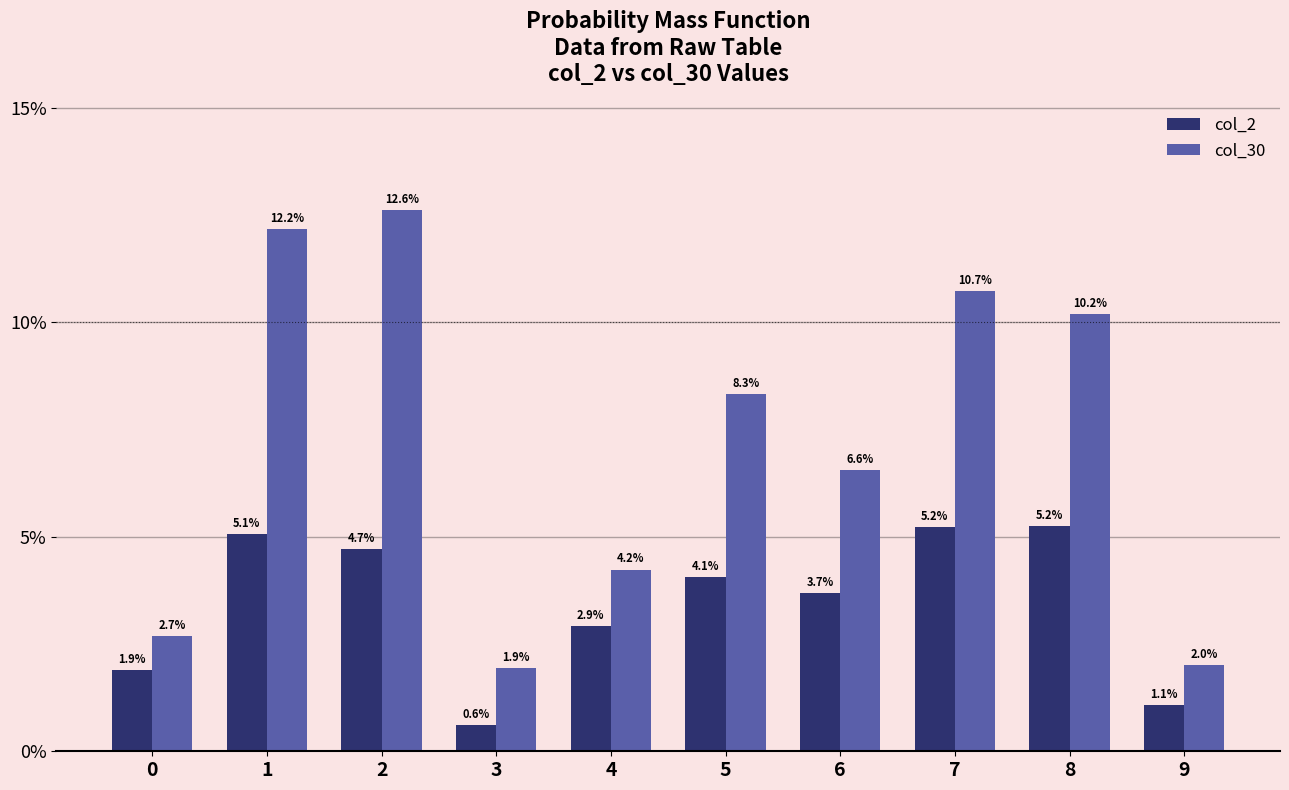

What are all the series names shown in the legend?

col_2, col_30